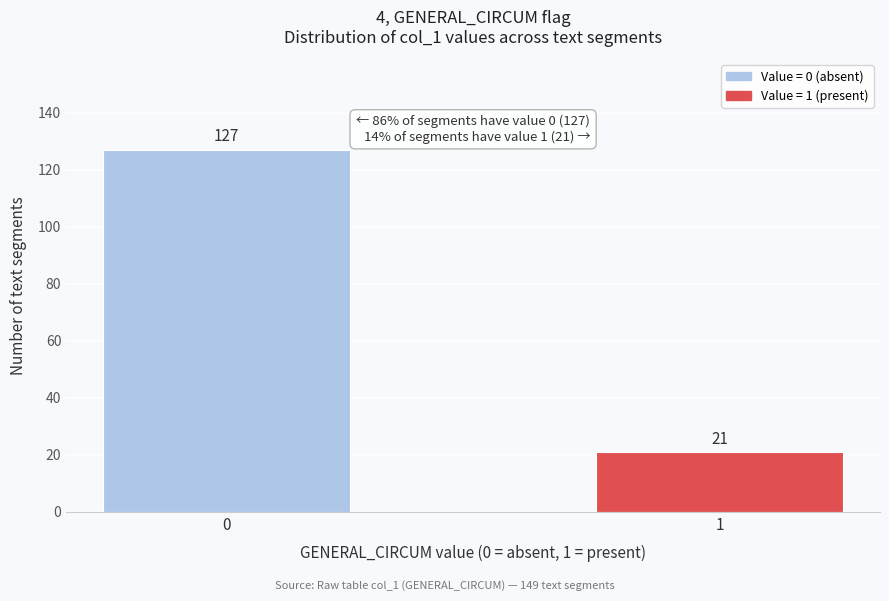

Reading right to left, transcribe all the data shown in this chart.

21	127